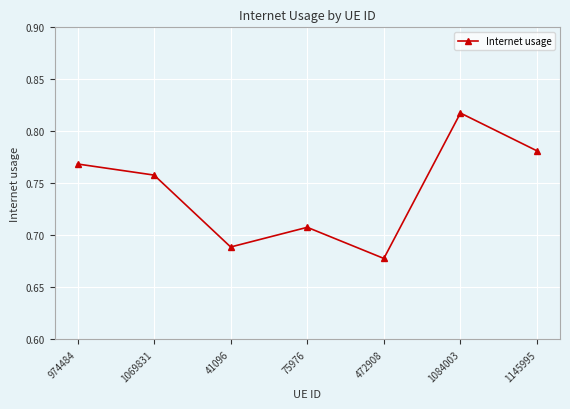

List the labels in order of value, largest first.

1084003, 1145995, 974484, 1069831, 75976, 41096, 472908